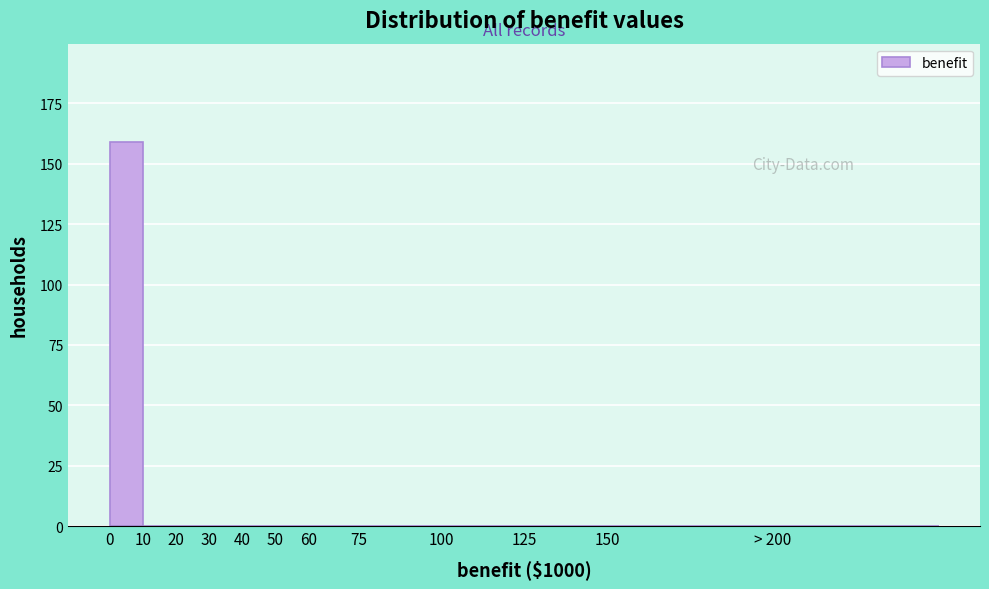

Reading left to right, what are all the values shown in this chart?

0=159	10=0	20=0	30=0	40=0	50=0	60=0	75=0	100=0	125=0	150=0	> 200=0